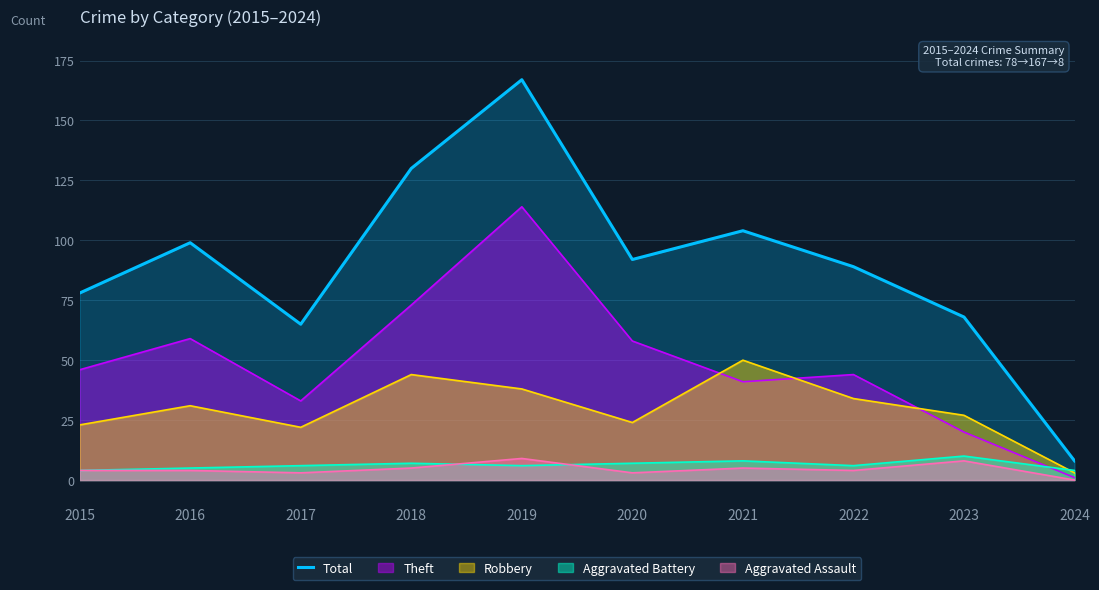

Which label corresponds to the smallest value in the chart?

2024